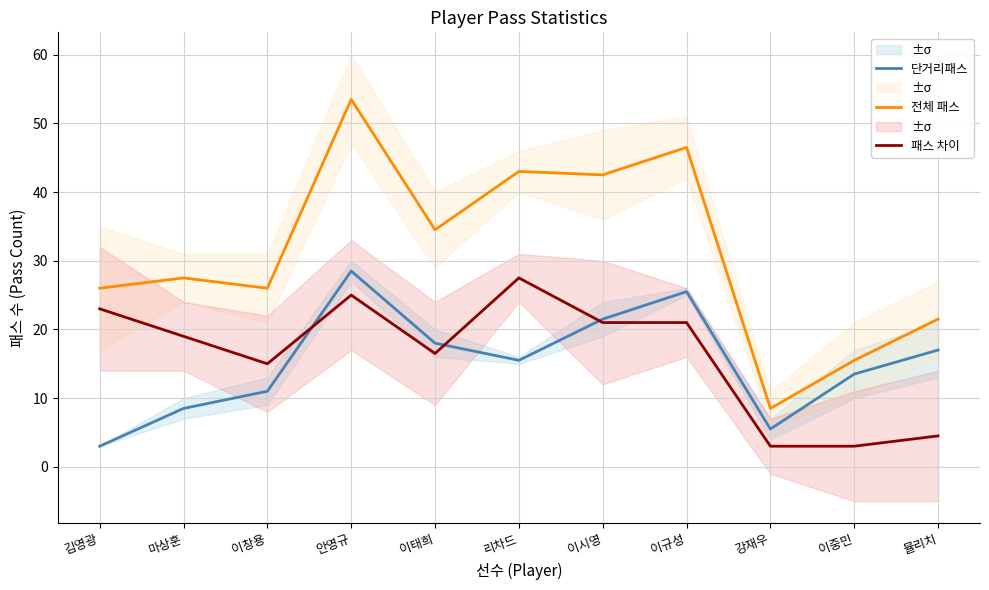

Where is the first local minimum for 전체 패스?

이창용